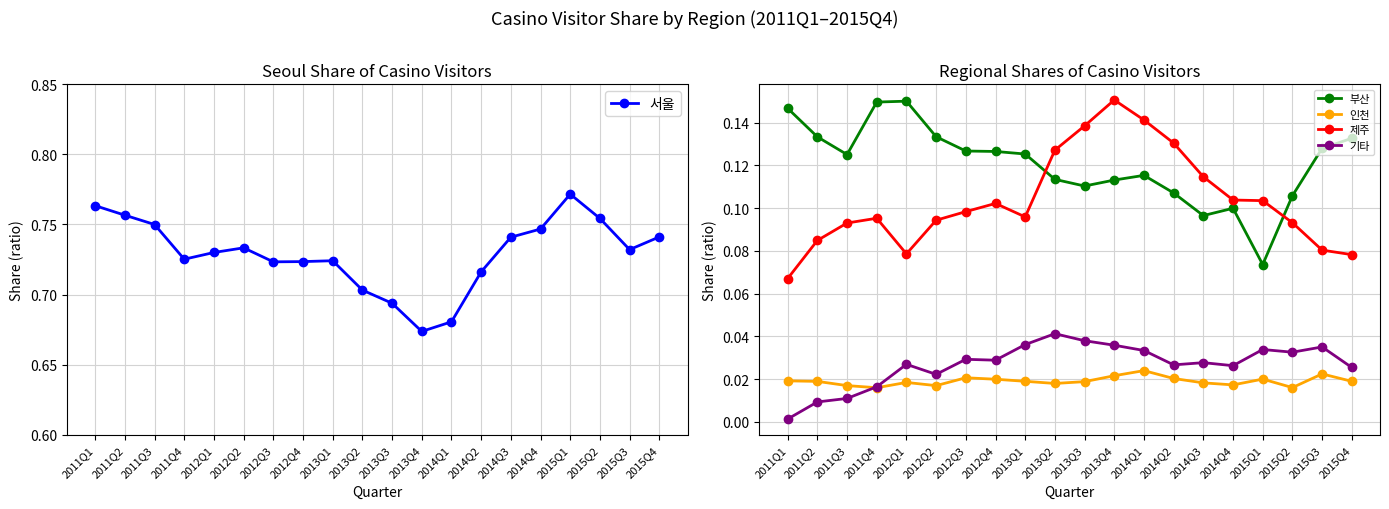

What is the spread (max minus min) of values at 2014Q2?

0.7